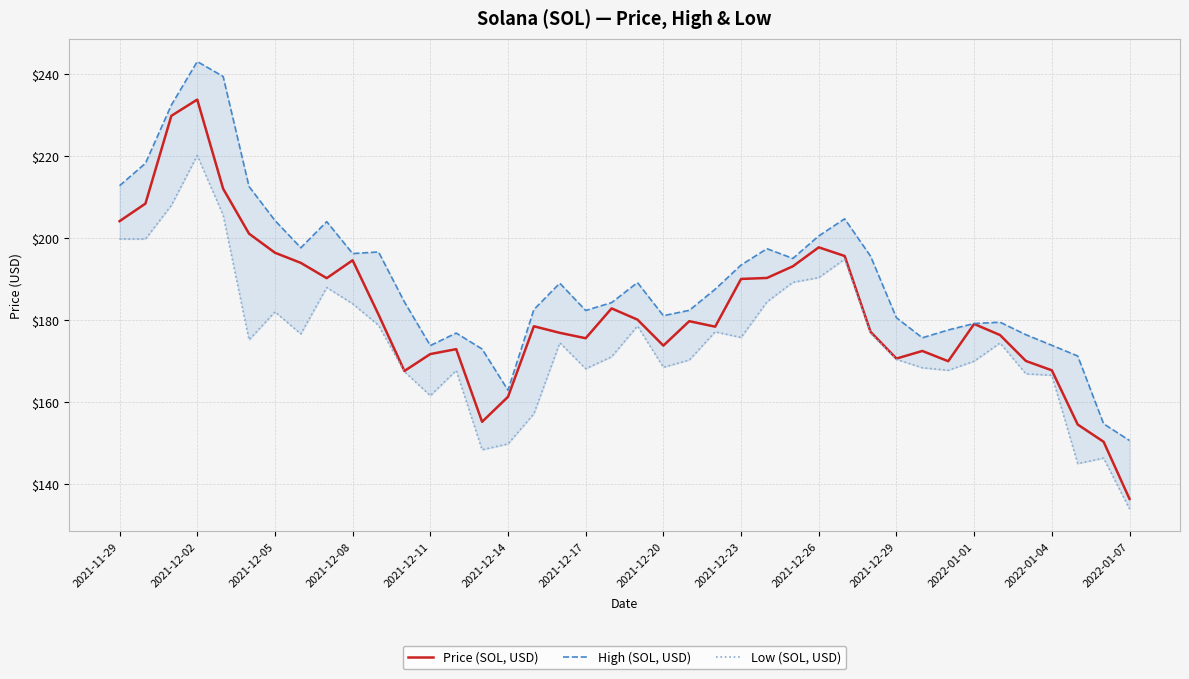

What are all the series names shown in the legend?

Price (SOL, USD), High (SOL, USD), Low (SOL, USD)